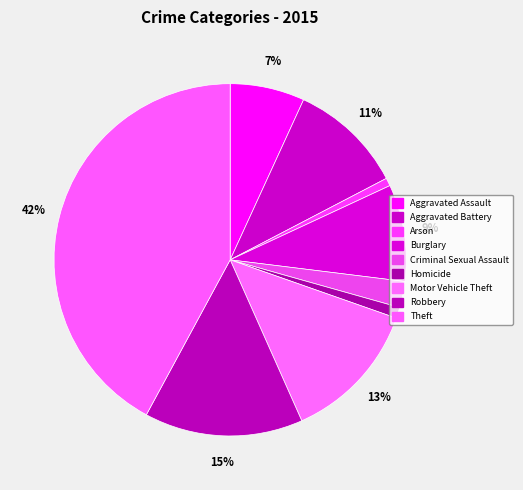

How many segments does this pie chart have?

9